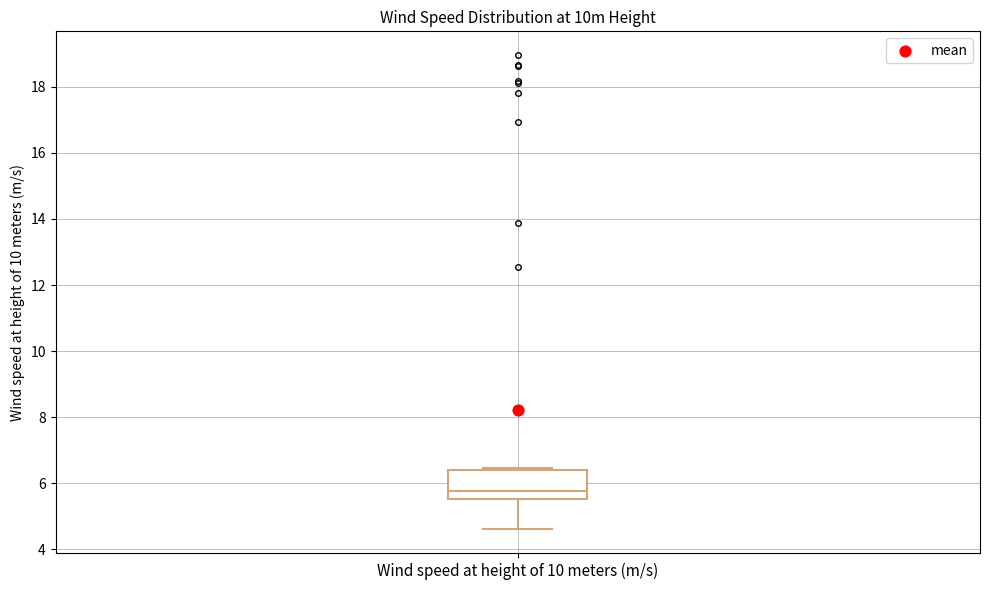

Read this box plot against the y-axis: the position of the median line, the range covered by the box, and the ends of both whiskers. The values are not printed on the chart, so give them approximately, as read against the axis.

median 5.8, box 5.6 to 6.4, whiskers 4.6 to 6.4 (just above the box's upper edge)